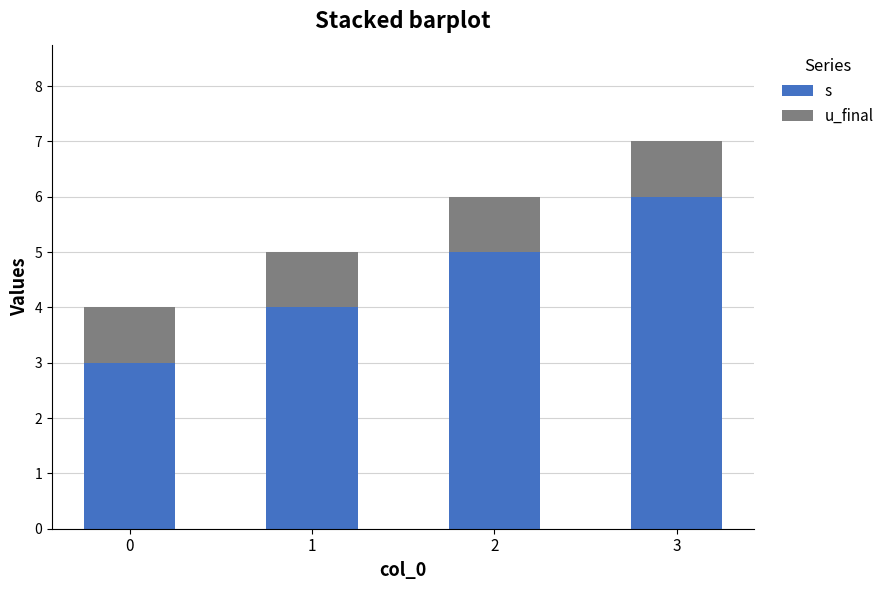

Rank the series at 3 from highest to lowest value.

s, u_final